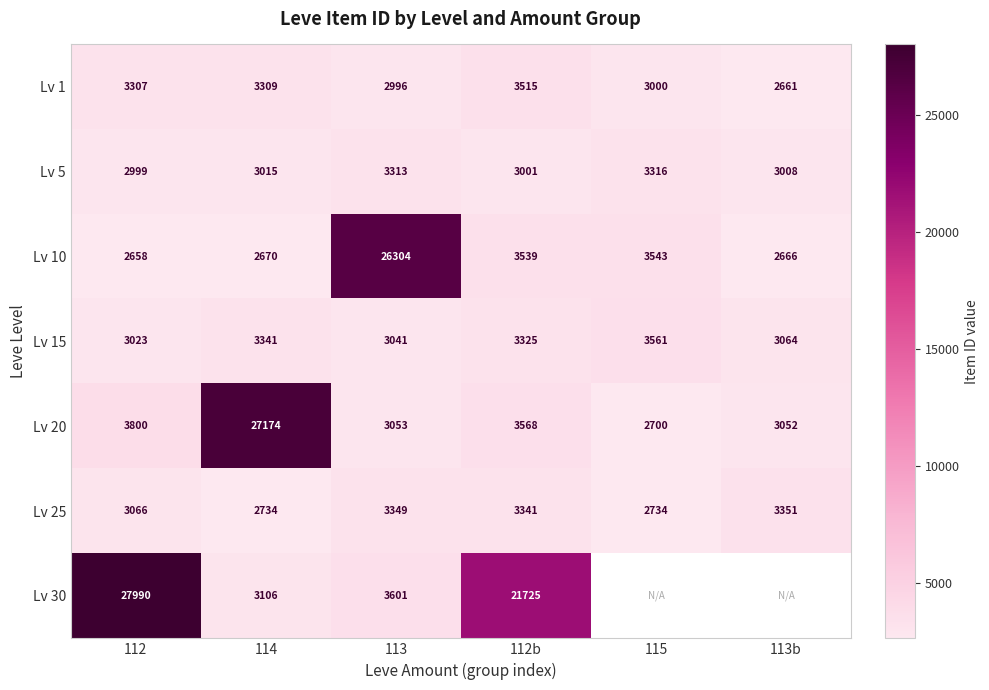

Is the value of Lv 20 at 113 greater than the value of Lv 10 at 112?

Yes